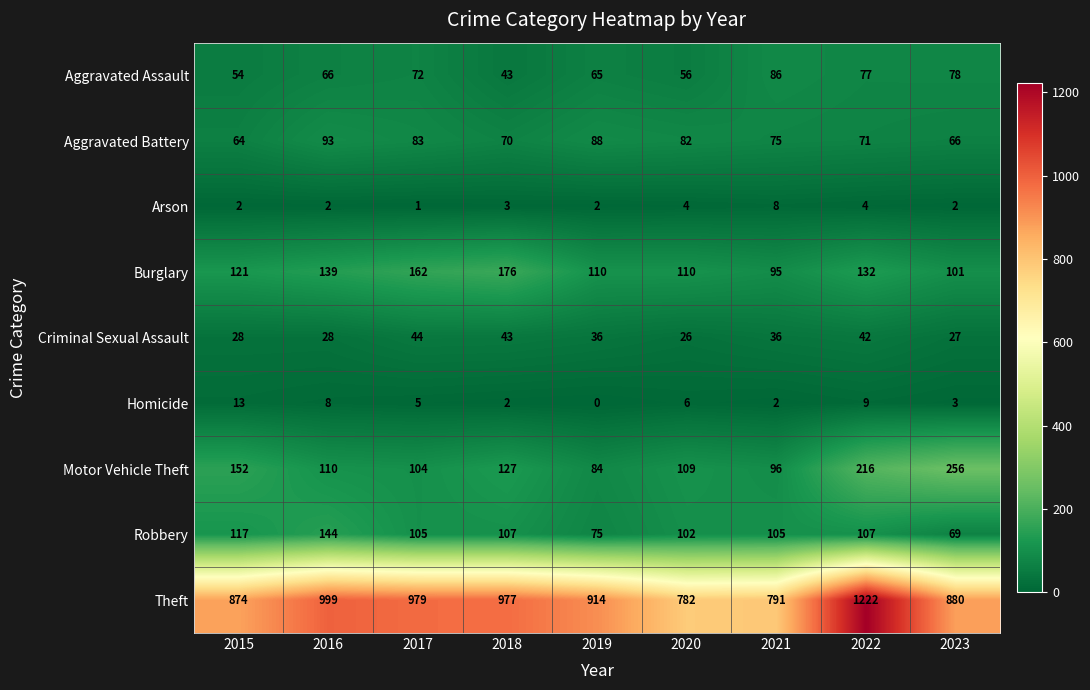

Which series has the largest range (max minus min)?

Theft